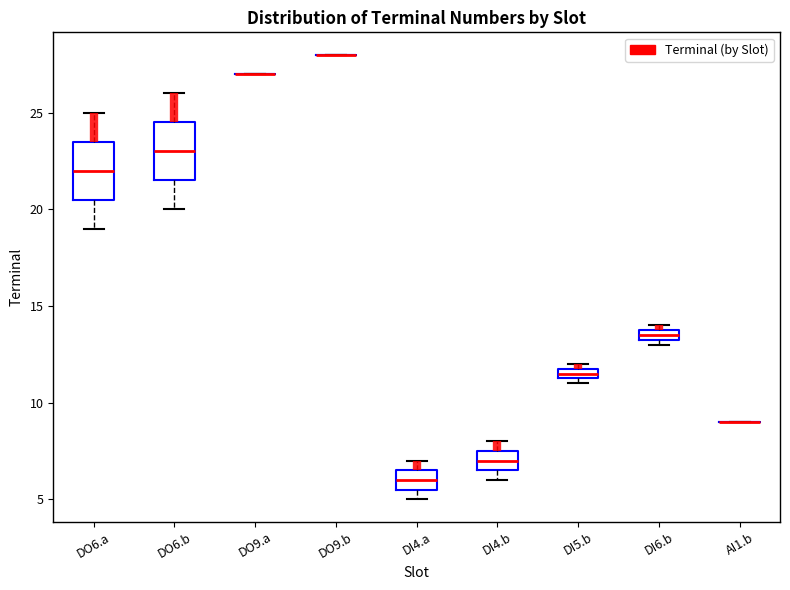

Where is the lower edge of the box for DI5.b on the y-axis? The values are not printed on the chart, so give them approximately, as read against the axis.

11.5